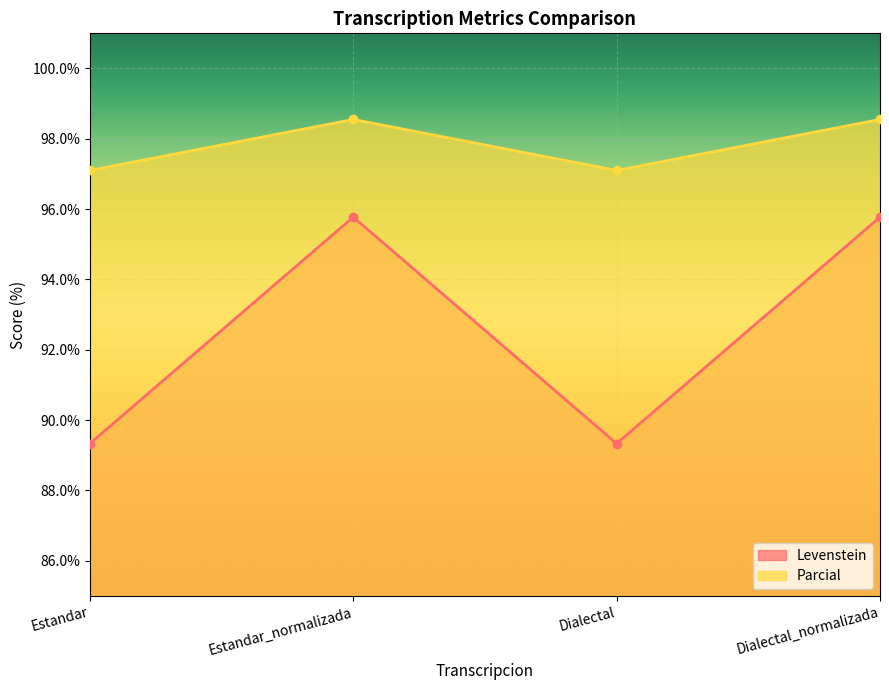

The Parcial series shows 97.1 at Dialectal. True or false?

True